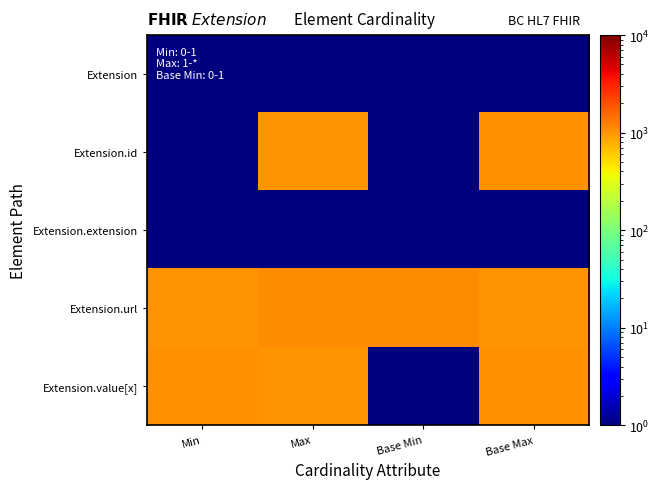

Between Max and Base Max, which series saw the biggest shift?

Extension.url